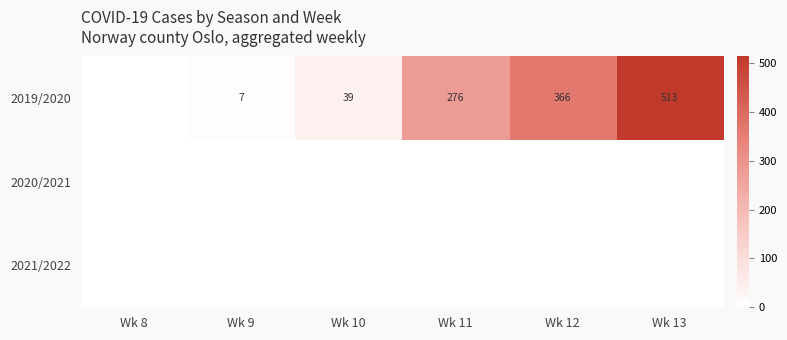

The 2019/2020 series shows 19 at Wk 10. True or false?

False